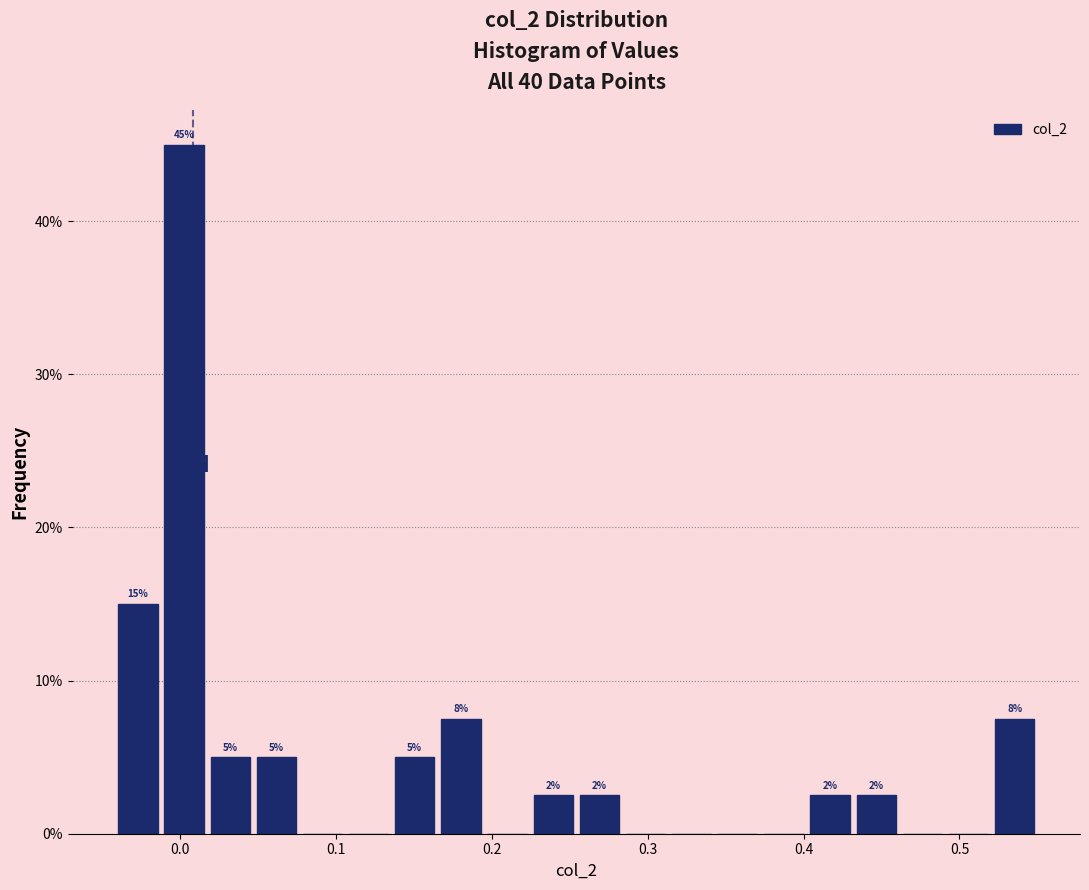

Around what value on the x-axis is the tallest bar? Give the approximate position of its centre, as read against the axis.

0.00